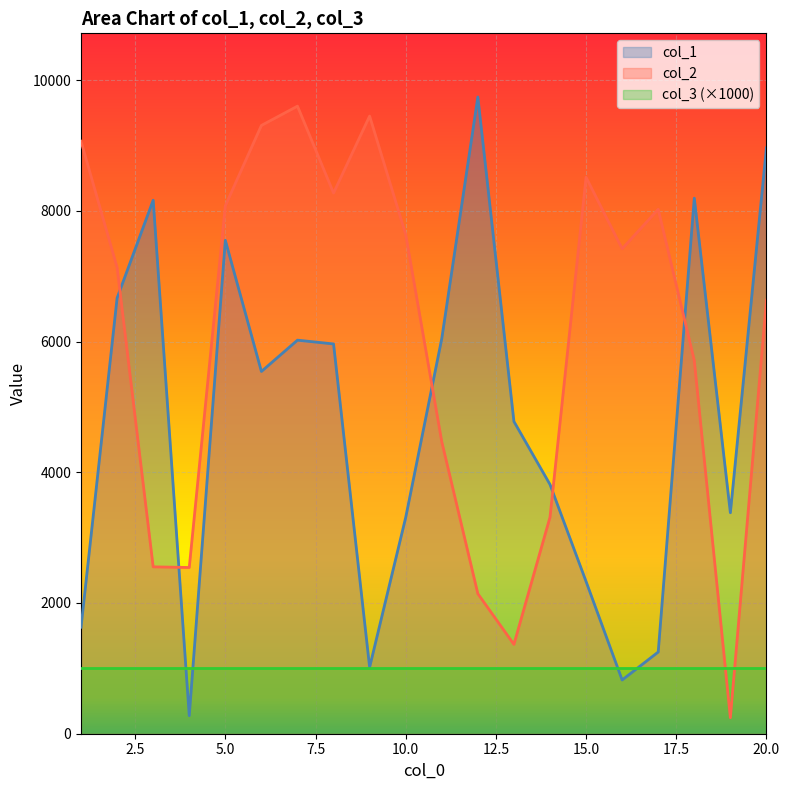

What is the minimum value shown in the chart?

245